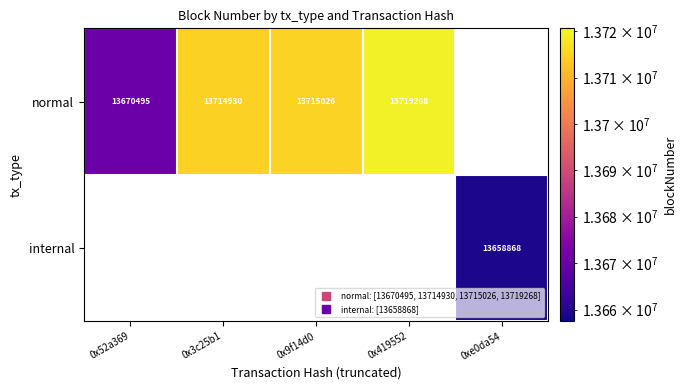

How many data points does each series have?

5